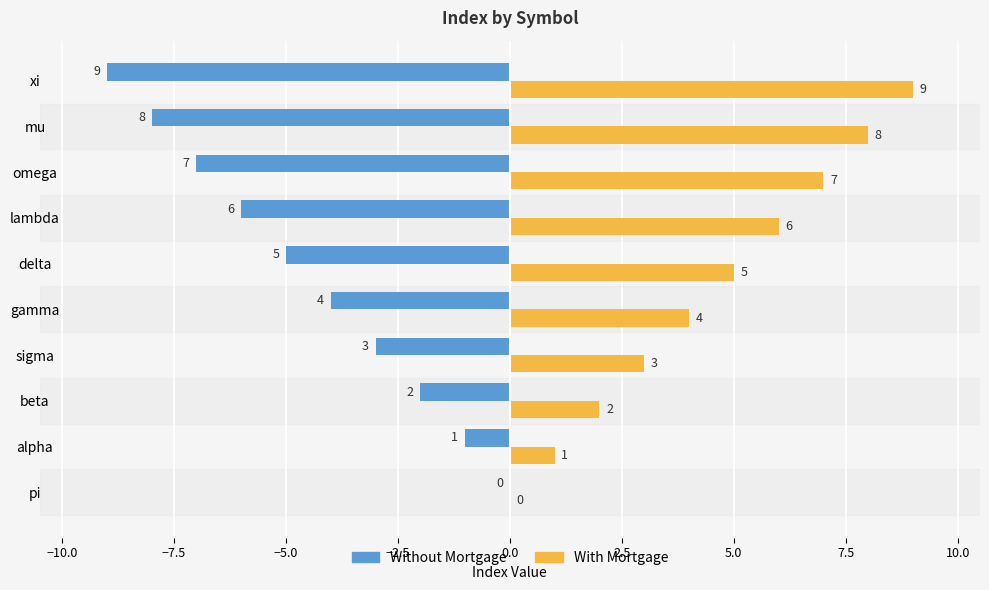

The Without Mortgage series shows -3 at sigma. True or false?

True